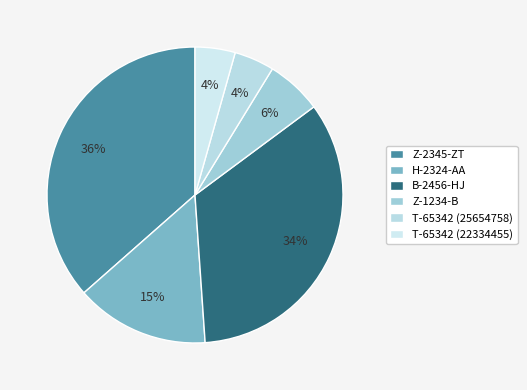

What percentage is the T-65342 (25654758) slice, to the nearest percent?

4%